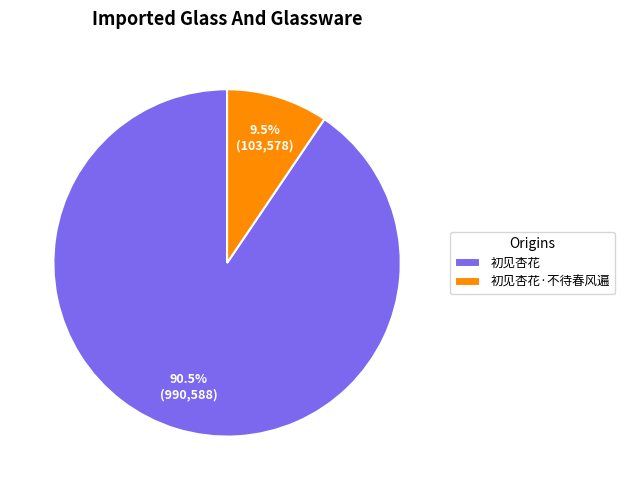

To the nearest percent, what is the average slice percentage?

50%